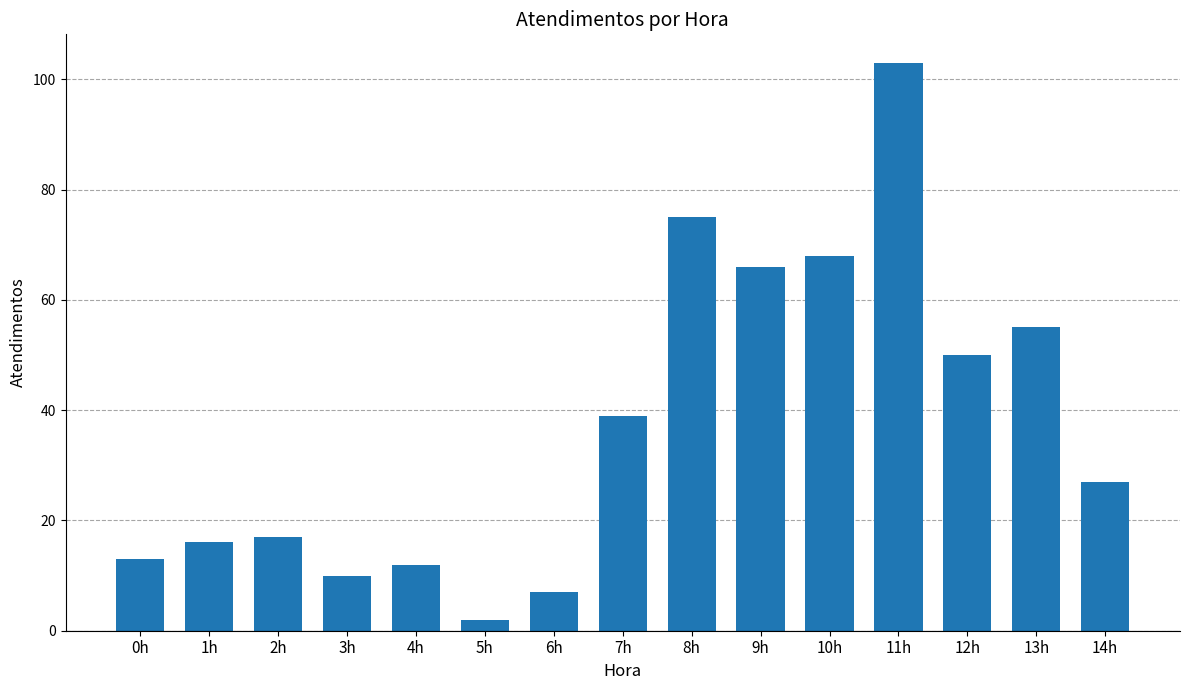

What is the label of the 15th bar from the right?

0h